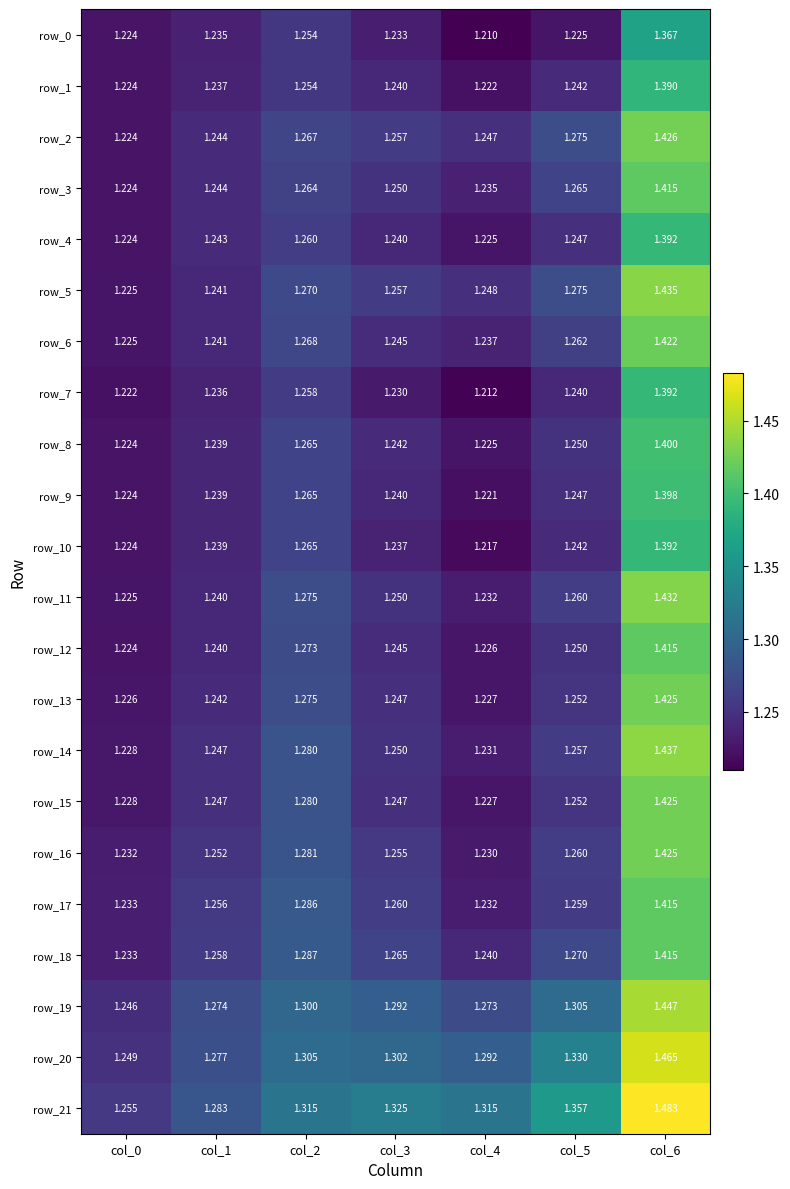

Which series has the widest spread of values?

row_21